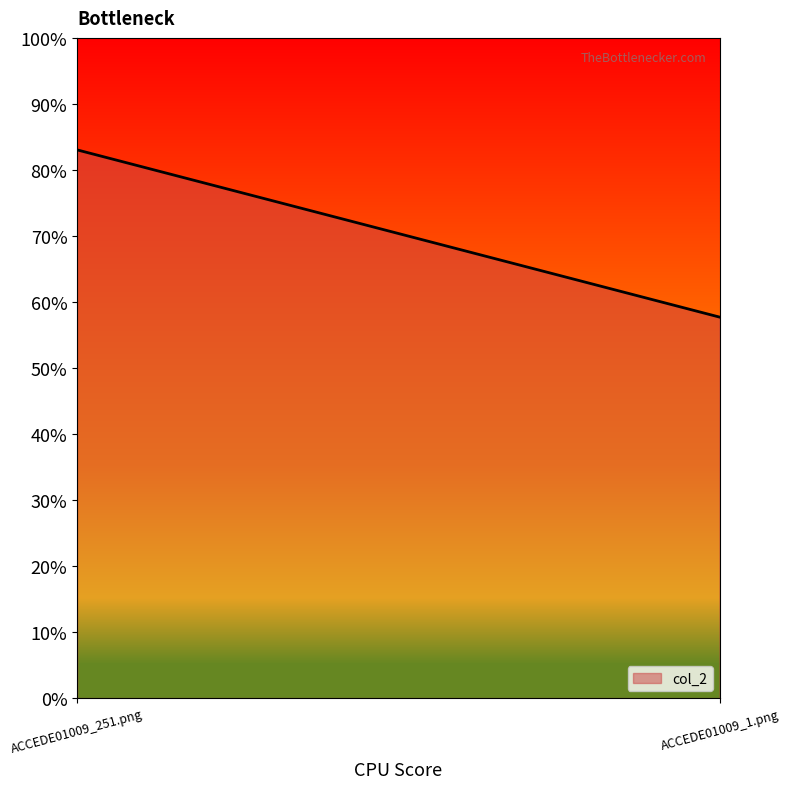

Which category has the lowest value across all series?

ACCEDE01009_1.png